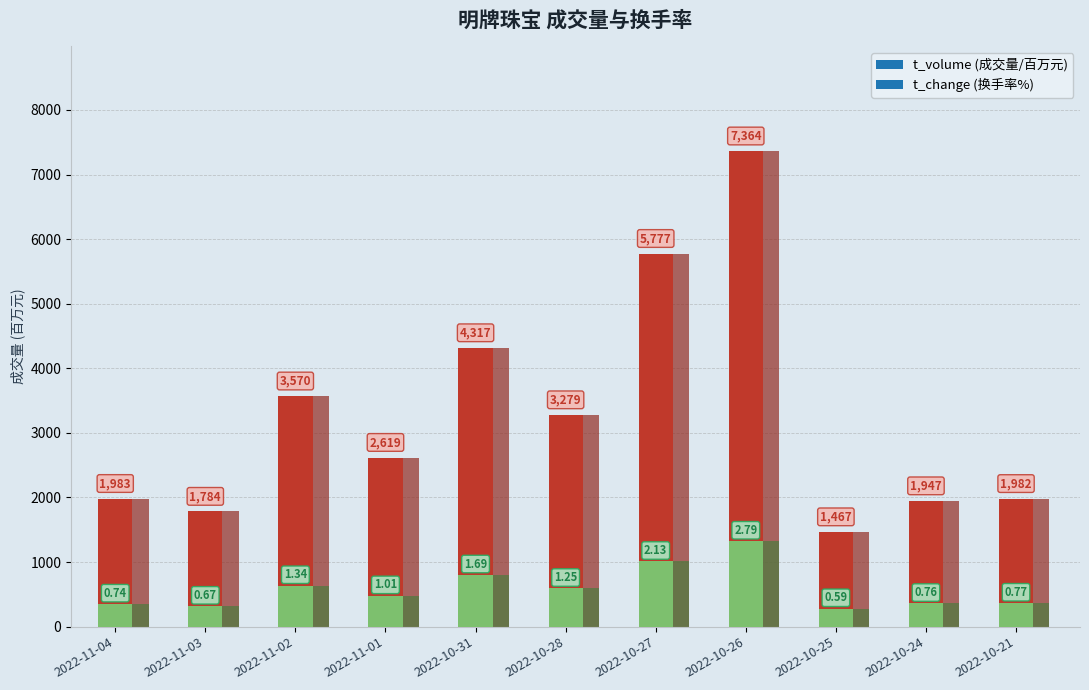

What is the difference between the t_change values at 2022-11-02 and 2022-10-24?

0.6